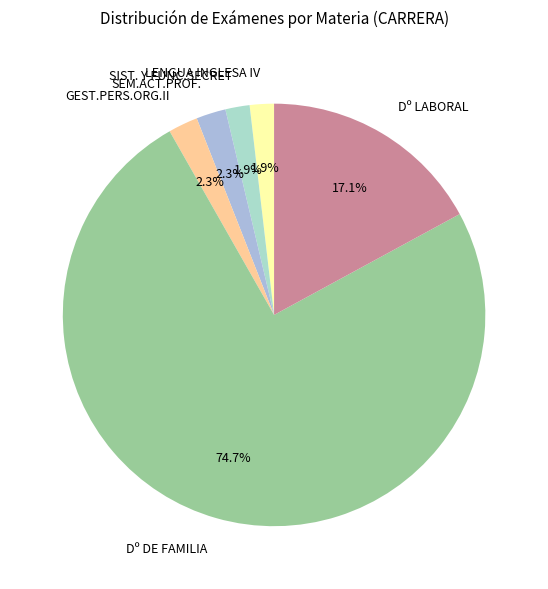

Is there any slice that represents more than half of the pie?

Yes